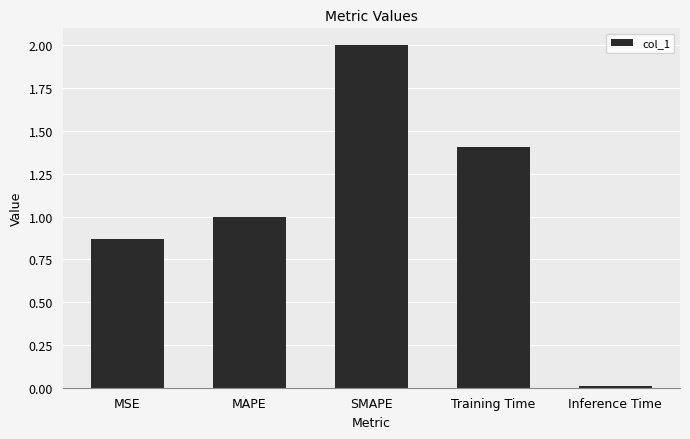

The value at Training Time is 2.3. True or false?

False